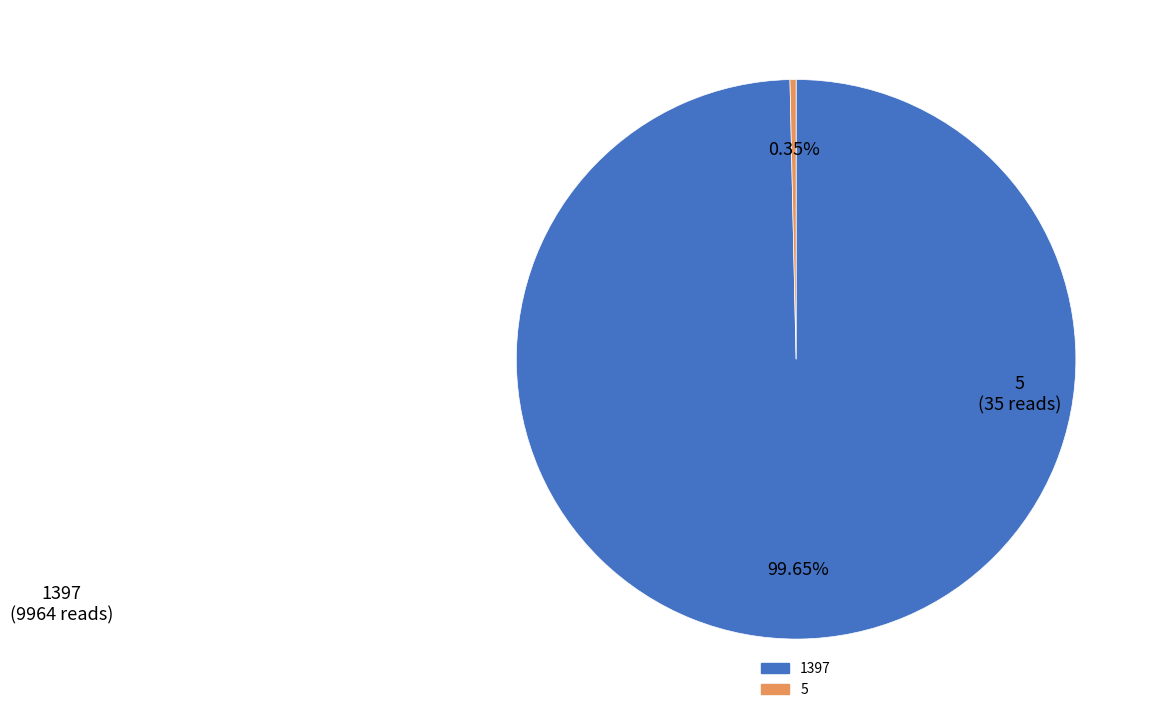

To the nearest percent, what is the difference between the 5 and 1397 slice percentages?

99%